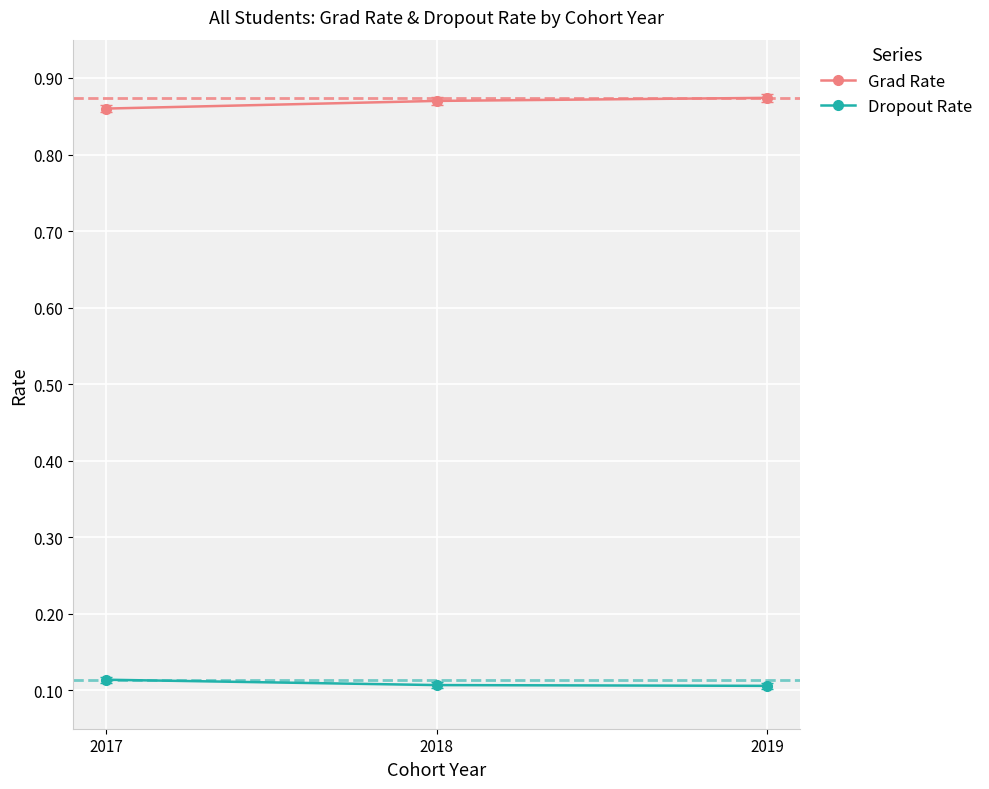

What is the spread (max minus min) of values at 2019?

0.8